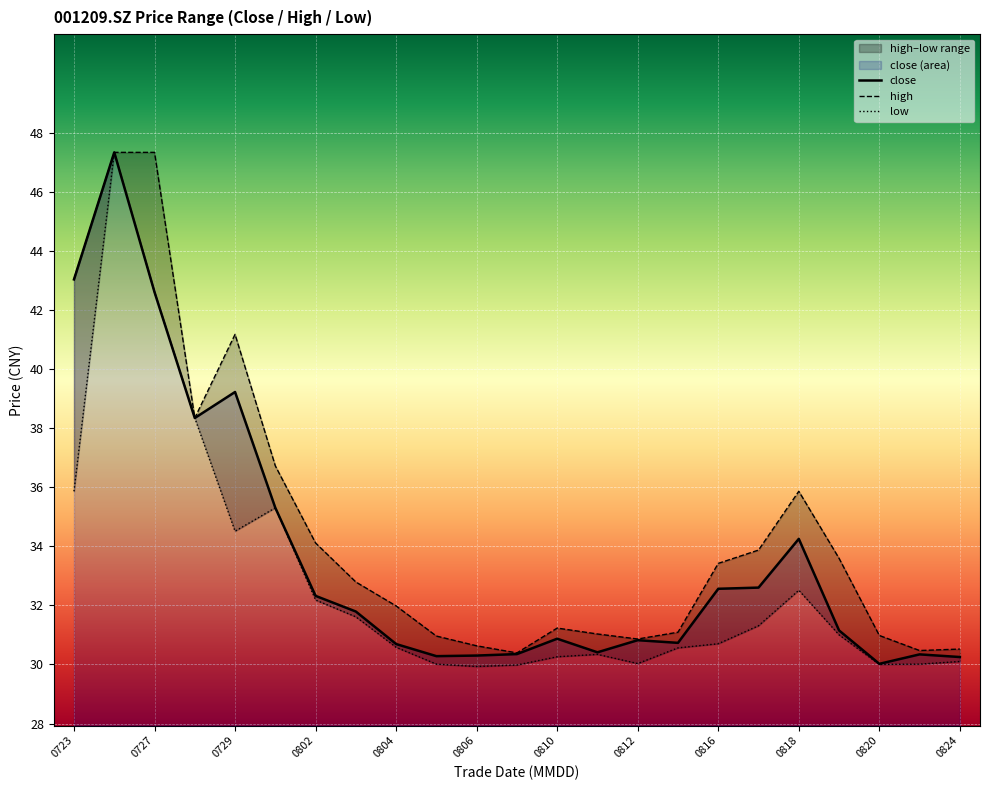

What is the value of the high point at the 19th from the left?

35.9